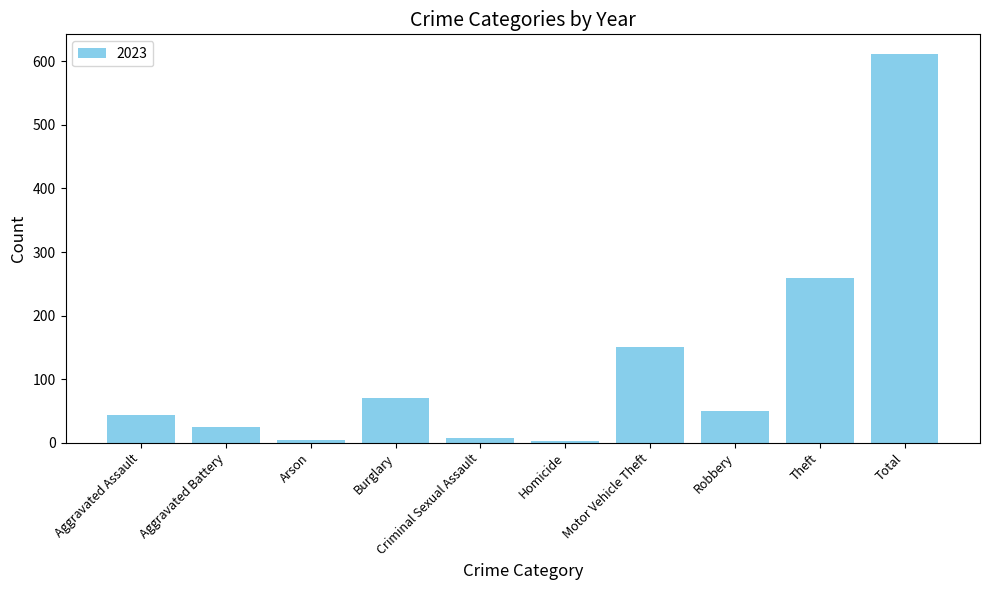

Are the bars horizontal?

No